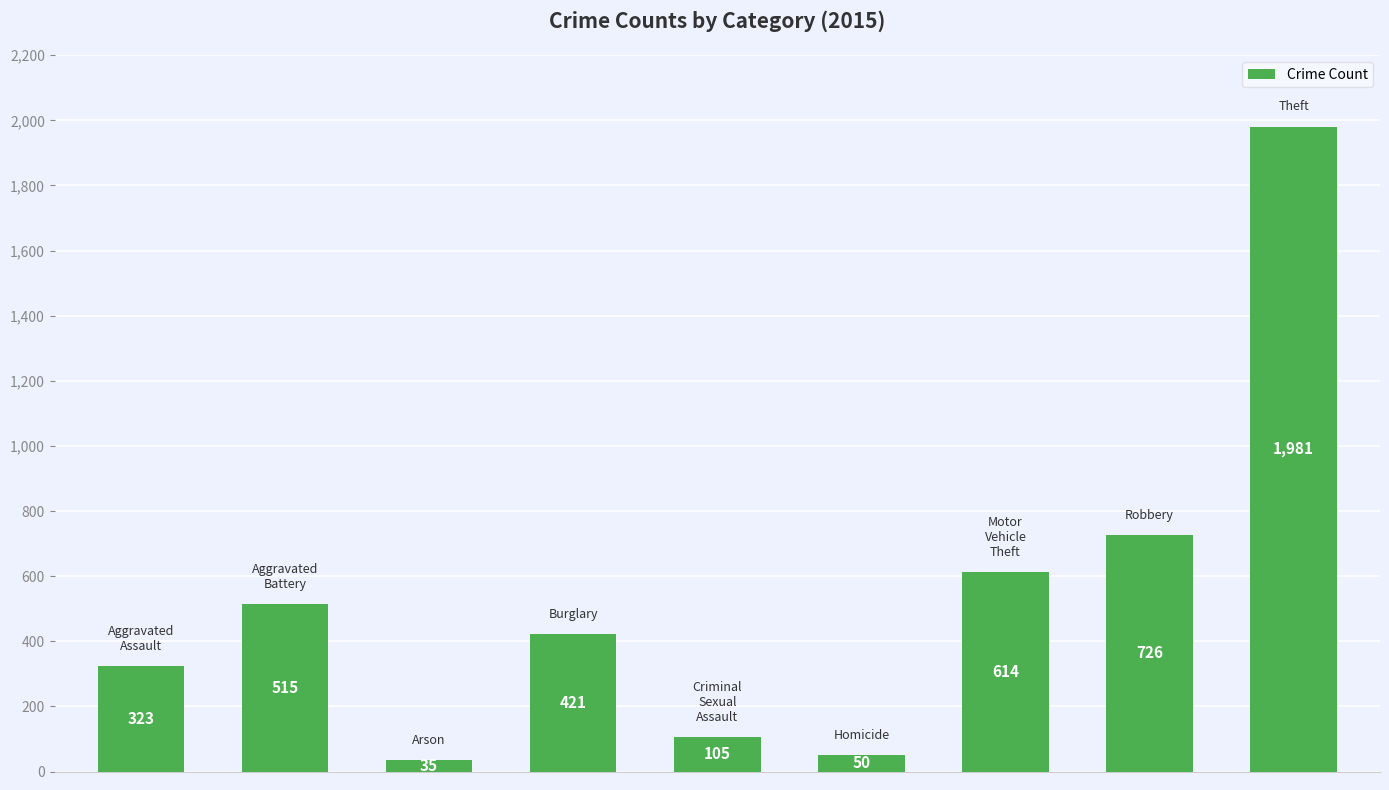

What is the difference between the second highest and second lowest values?

676